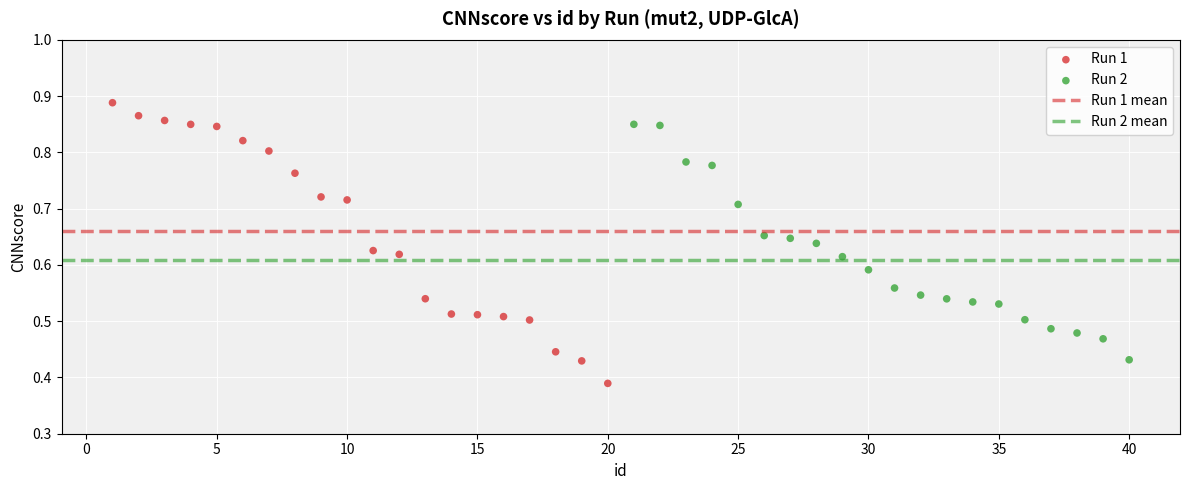

Which series reaches the minimum Y coordinate?

Run 1